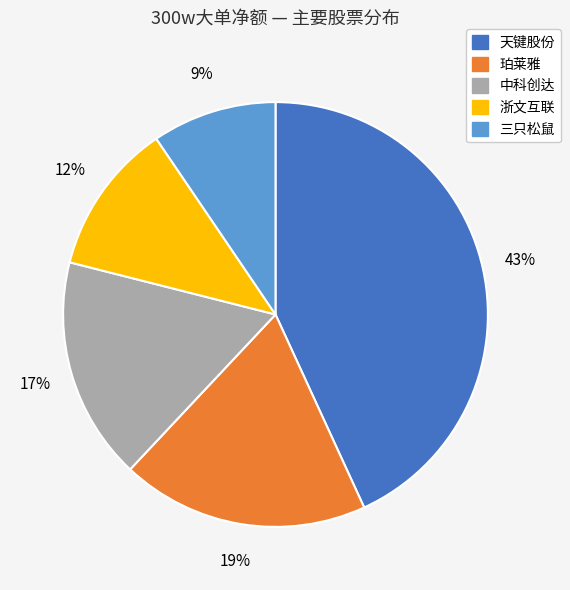

What is the largest slice in the pie chart?

天键股份